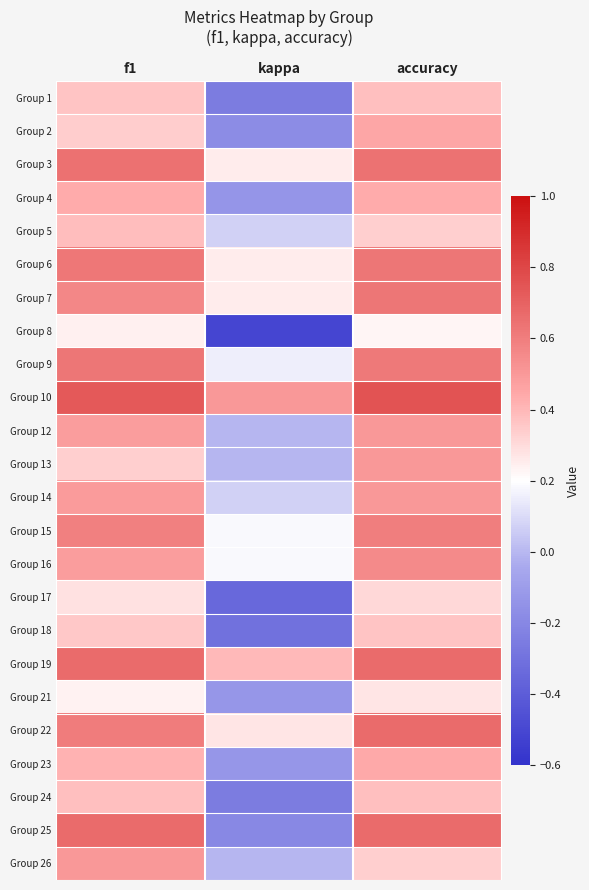

At kappa, list the series in order from largest to smallest.

Group 10, Group 19, Group 22, Group 3, Group 6, Group 7, Group 15, Group 16, Group 9, Group 5, Group 14, Group 12, Group 13, Group 26, Group 23, Group 21, Group 4, Group 2, Group 25, Group 1, Group 24, Group 18, Group 17, Group 8